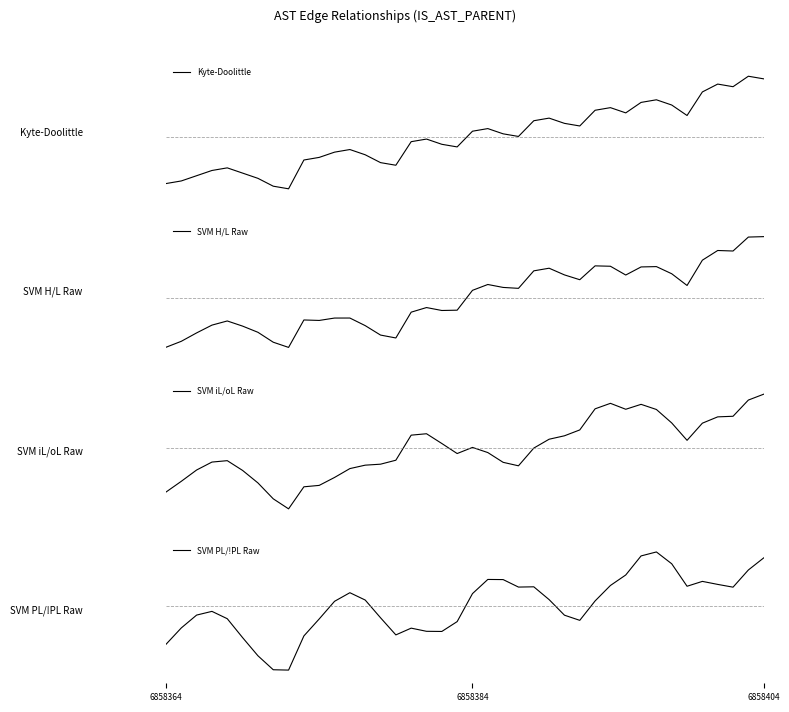

How many data points in Kyte-Doolittle are less than 0?

20